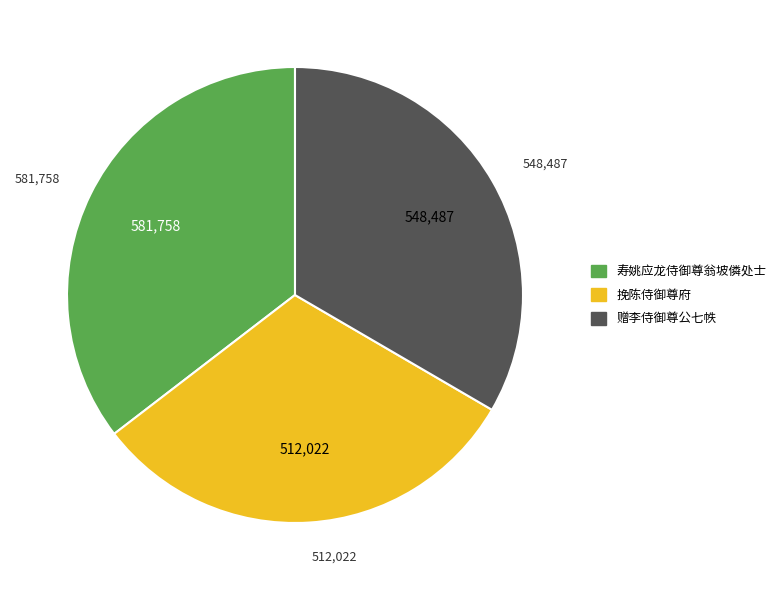

Which category has the smallest portion of the pie?

挽陈侍御尊府